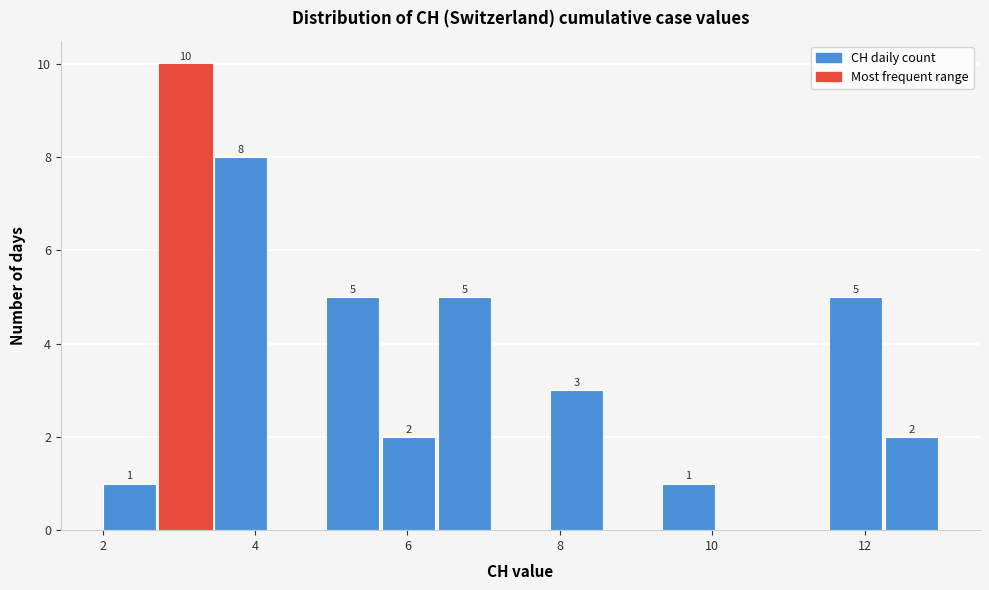

Read against the x-axis, roughly where is the centre of the tallest bar?

3.0